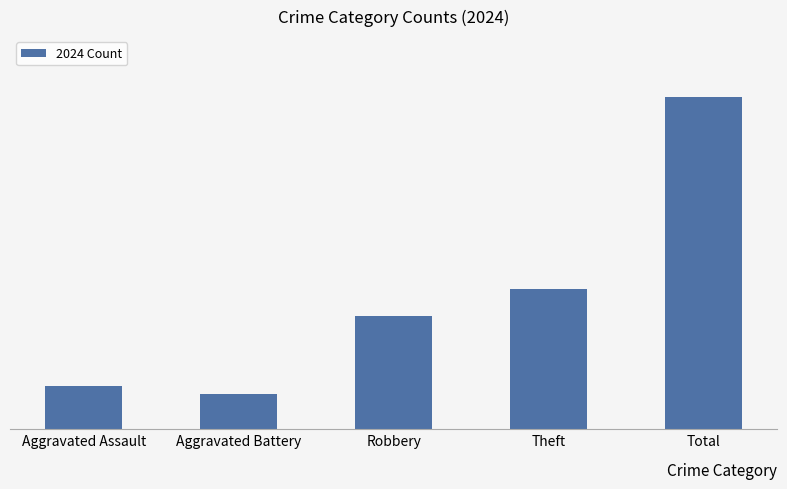

What is the change in value from Aggravated Battery to Theft?

+12